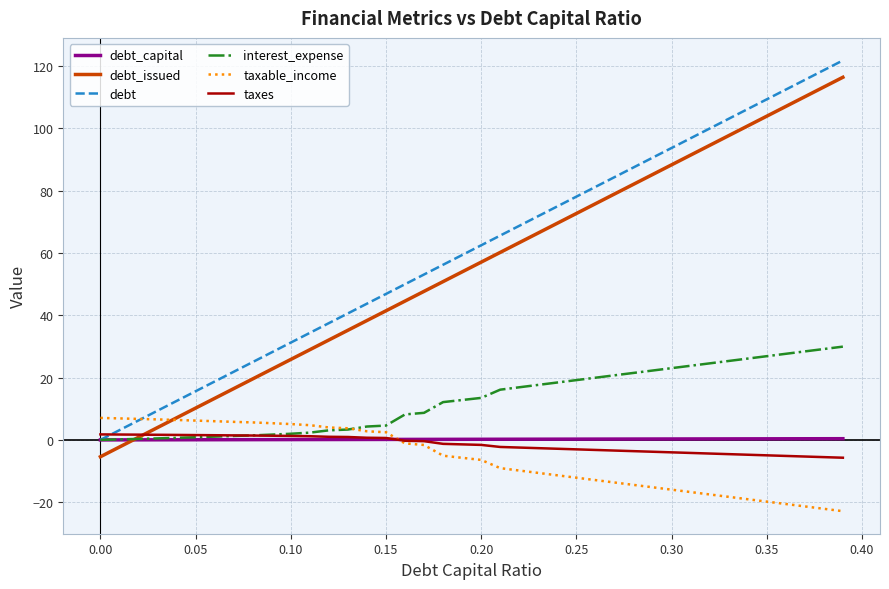

What is the smallest value displayed?

-22.9